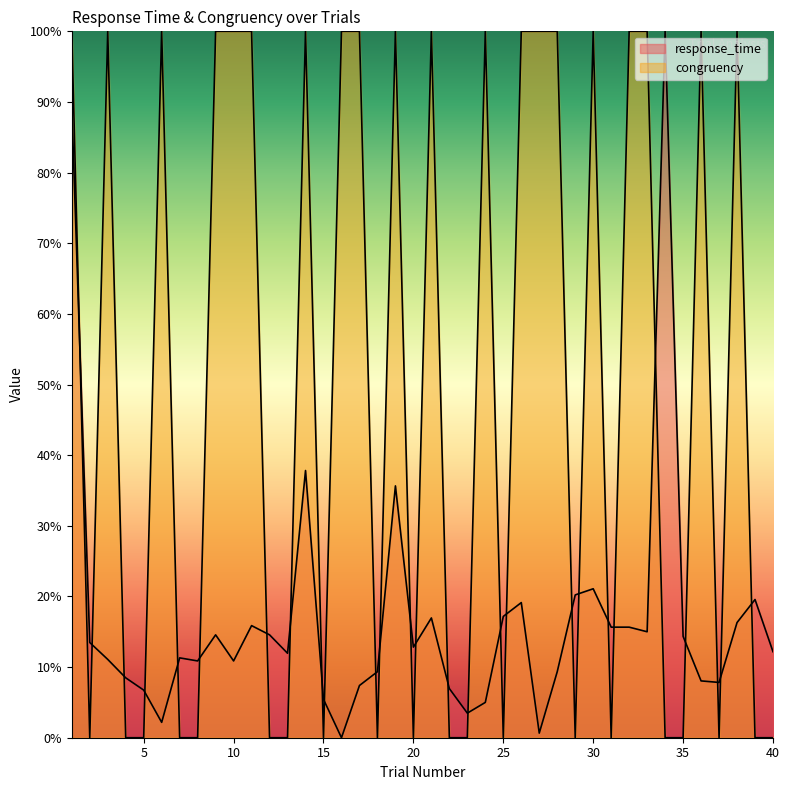

The value of response_time at 26 is 0.2. True or false?

True